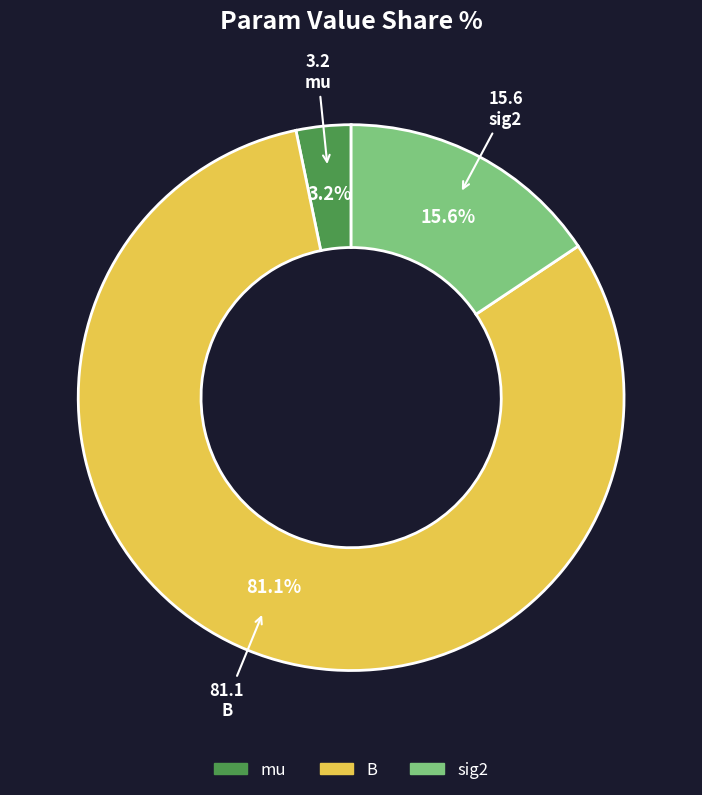

How many slices are in this pie chart?

3